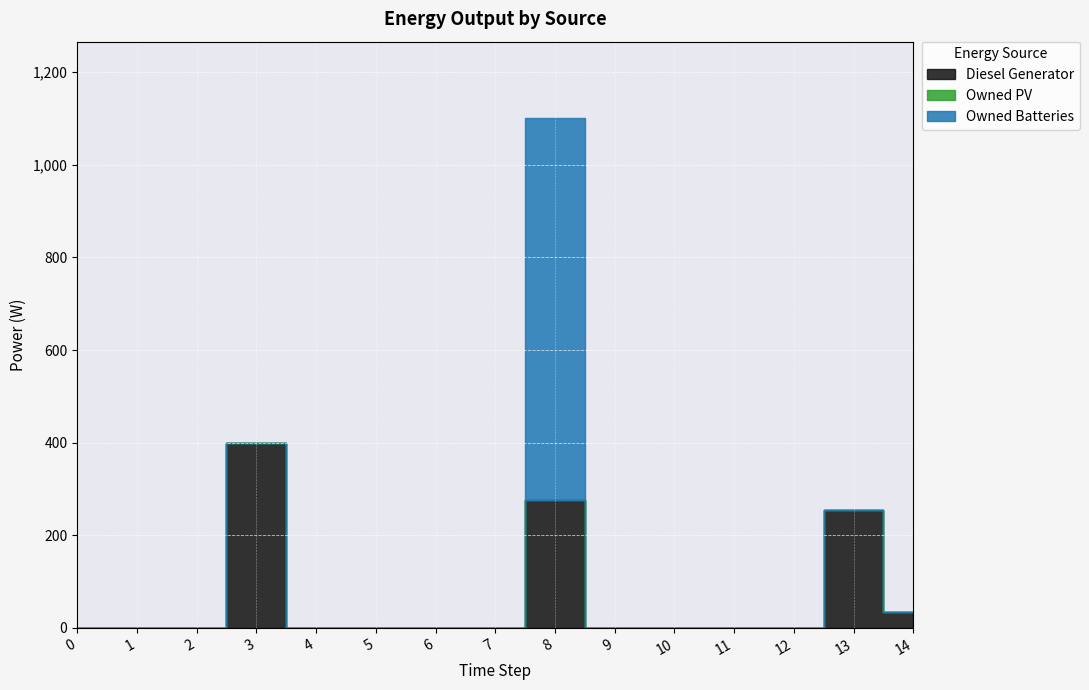

How many values in the Diesel Generator series exceed 0?

4